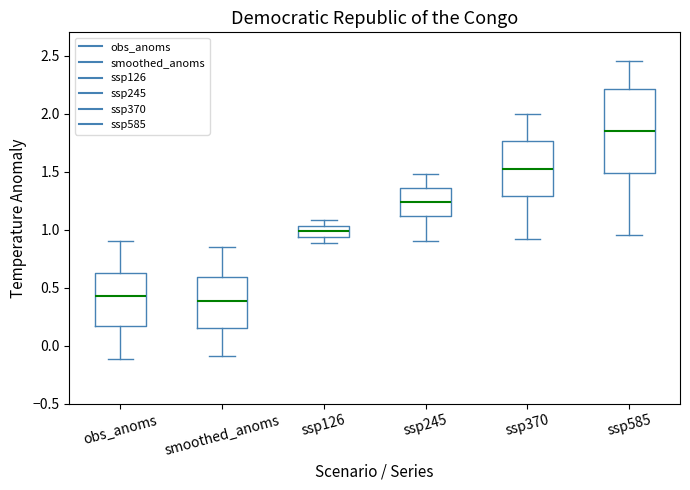

Reading left to right, read every box against the y-axis: the position of its median line, the range the box covers, and the ends of its whiskers. The values are not printed on the chart, so give them approximately, as read against the axis.

obs_anoms: median 0.45, box 0.15 to 0.65, whiskers -0.10 to 0.90
smoothed_anoms: median 0.40, box 0.15 to 0.60, whiskers -0.10 to 0.85
ssp126: median 1.00, box 0.95 to 1.05, whiskers 0.90 to 1.10
ssp245: median 1.25, box 1.10 to 1.35, whiskers 0.90 to 1.50
ssp370: median 1.55, box 1.30 to 1.75, whiskers 0.90 to 2.00
ssp585: median 1.85, box 1.50 to 2.20, whiskers 0.95 to 2.45